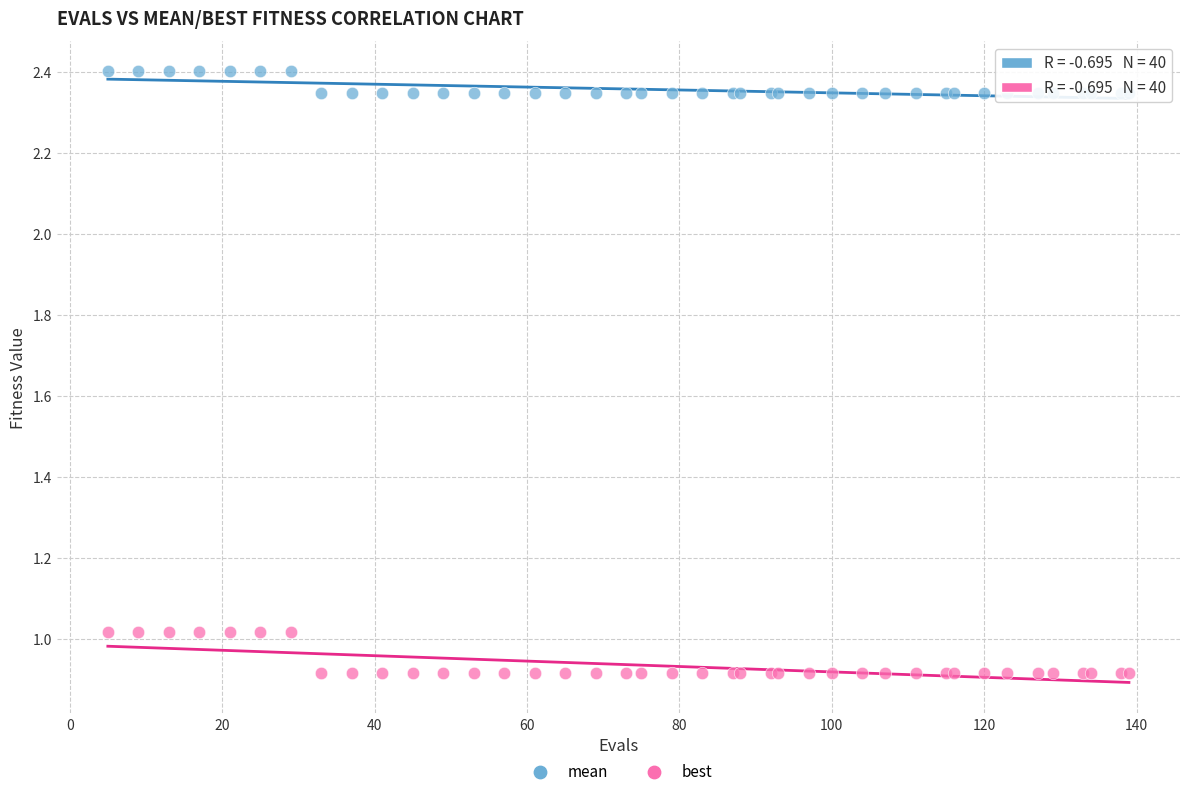

Which series contains the lowest Y value?

best